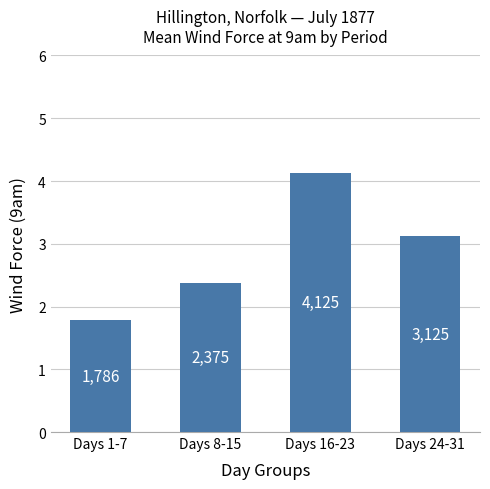

Does the chart contain stacked bars?

No